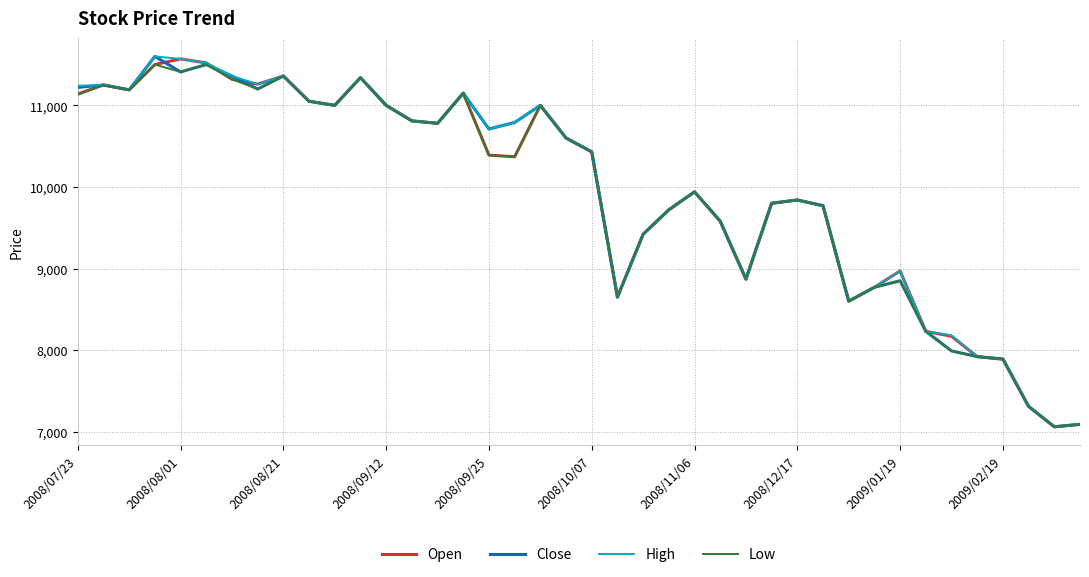

How many lines are shown in the chart?

4